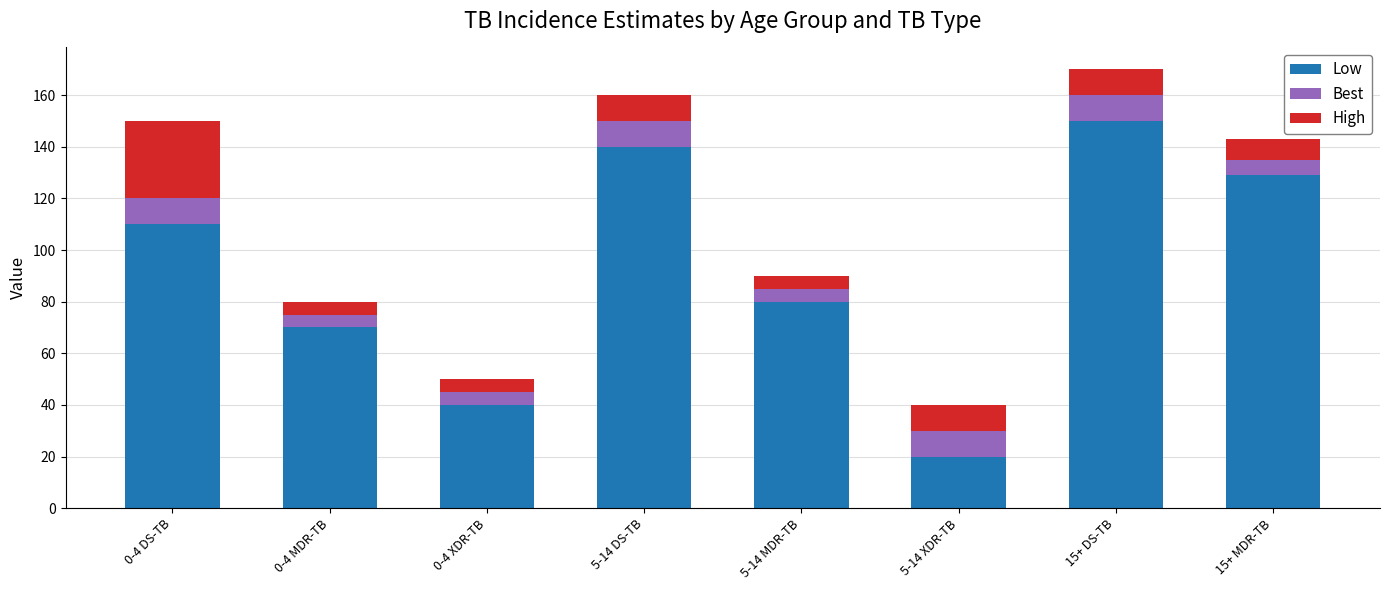

What is the total value across all series at 0-4 DS-TB?

150